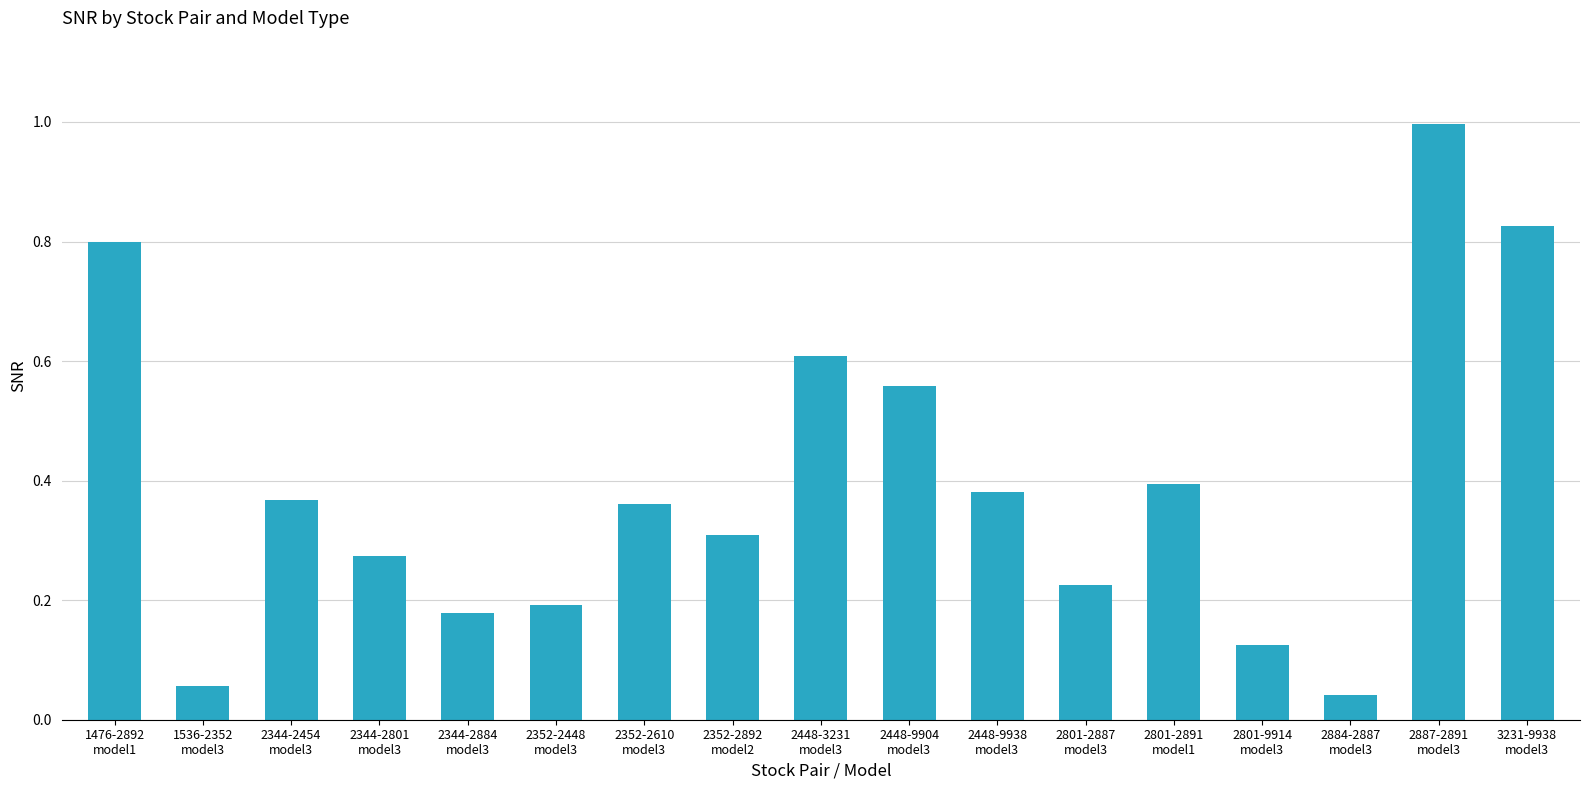

Where is the data nearest to the value 0?

2884-2887
model3